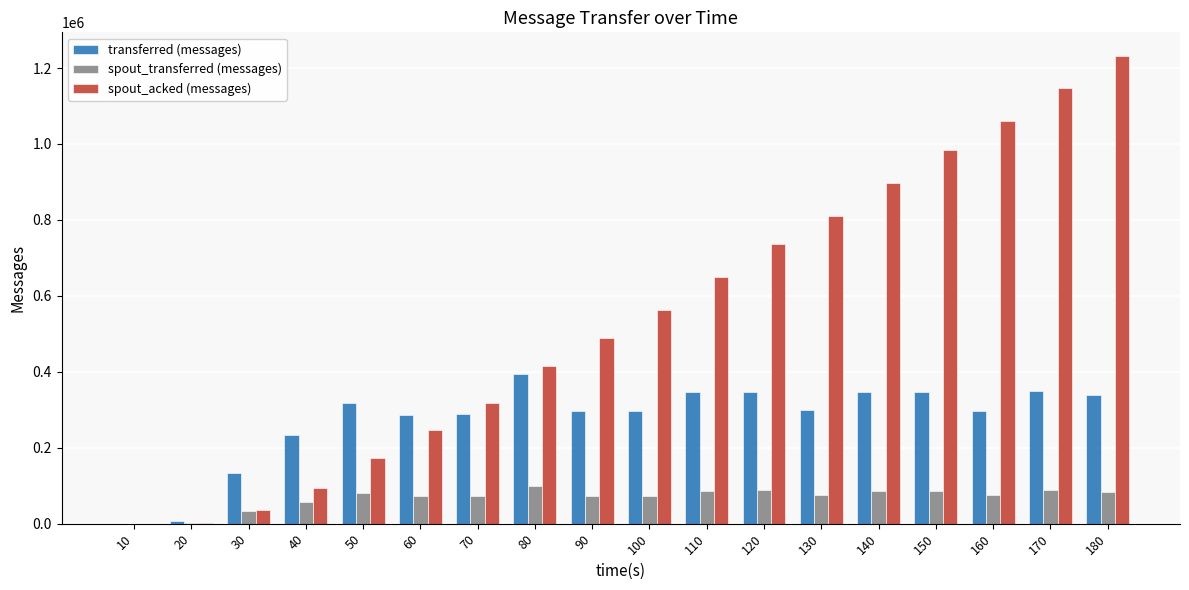

What is the total value across all series at 150?

1416840